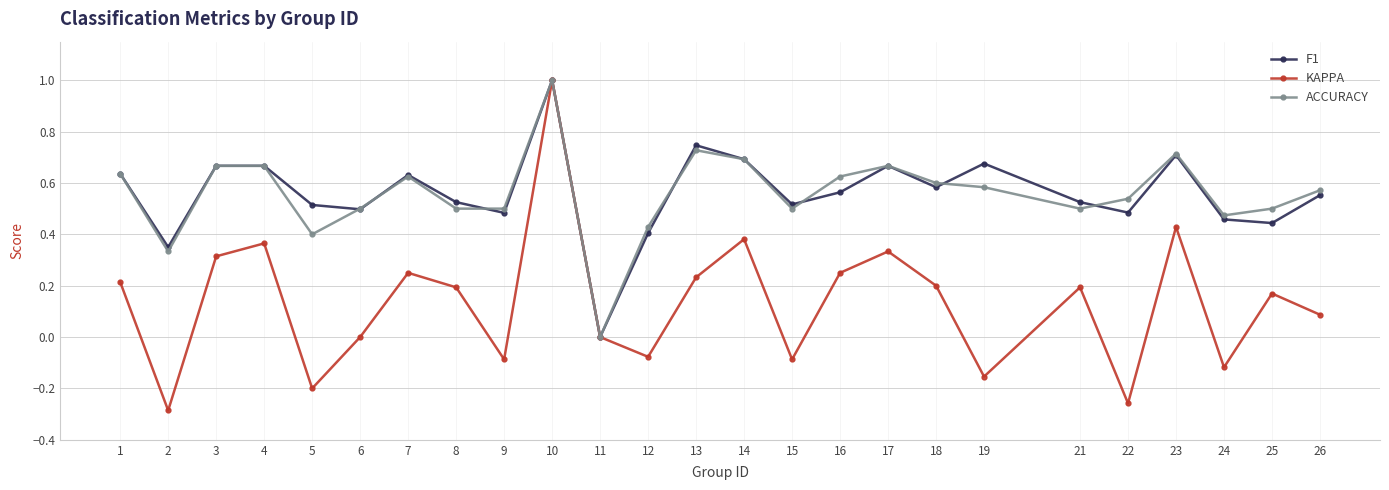

The value of KAPPA at 11 is 0.0. True or false?

True